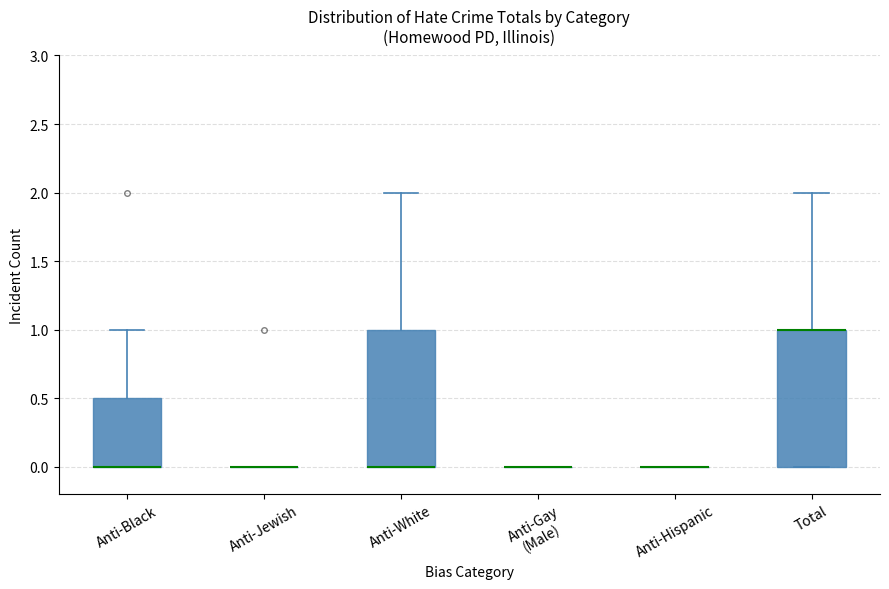

Reading left to right, read every box against the y-axis: the position of its median line, the range the box covers, and the ends of its whiskers. The values are not printed on the chart, so give them approximately, as read against the axis.

Anti-Black: median 0.0 (drawn on the box's lower edge), box 0.0 to 0.5, whiskers 0.0 to 1.0
Anti-Jewish: box collapsed to a line at 0.0, whiskers 0.0 to 0.0
Anti-White: median 0.0 (drawn on the box's lower edge), box 0.0 to 1.0, whiskers 0.0 to 2.0
Anti-Gay (Male): box collapsed to a line at 0.0, whiskers 0.0 to 0.0
Anti-Hispanic: box collapsed to a line at 0.0, whiskers 0.0 to 0.0
Total: median 1.0 (drawn on the box's upper edge), box 0.0 to 1.0, whiskers 0.0 to 2.0